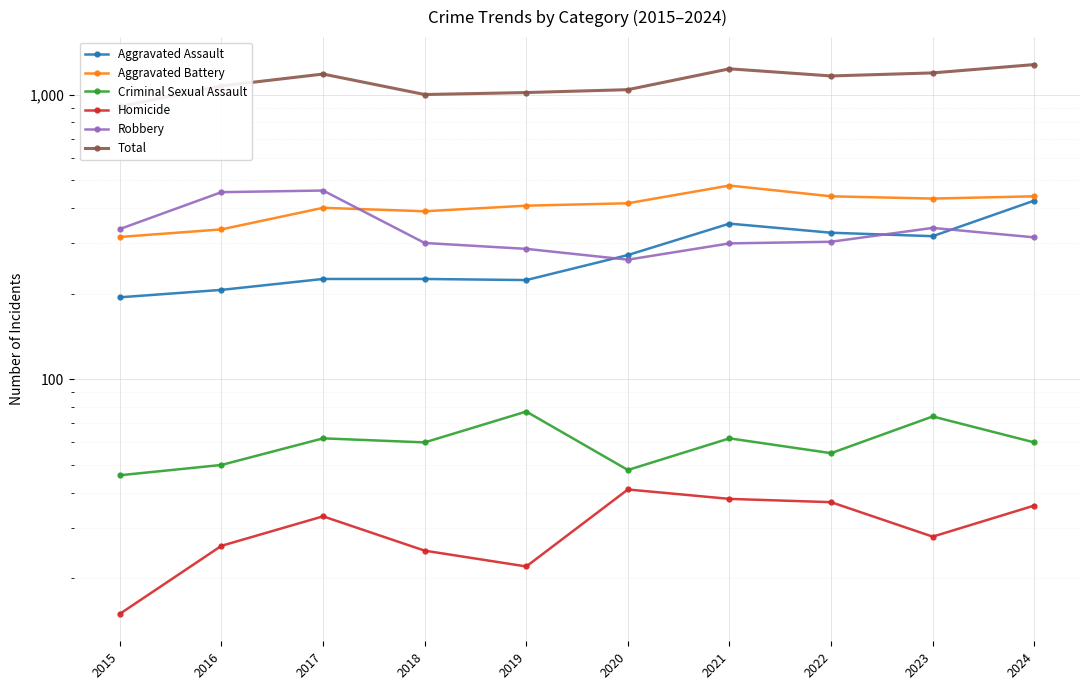

True or false: Aggravated Assault and Aggravated Battery intersect in this chart.

False